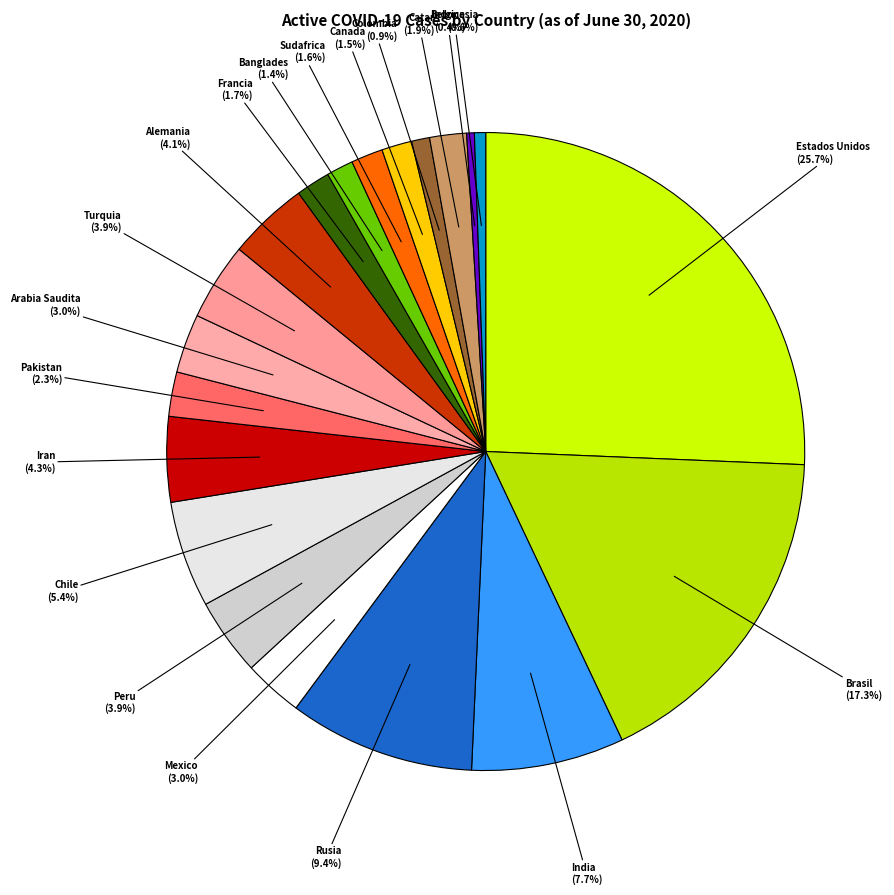

What percentage is the India slice, to the nearest percent?

8%